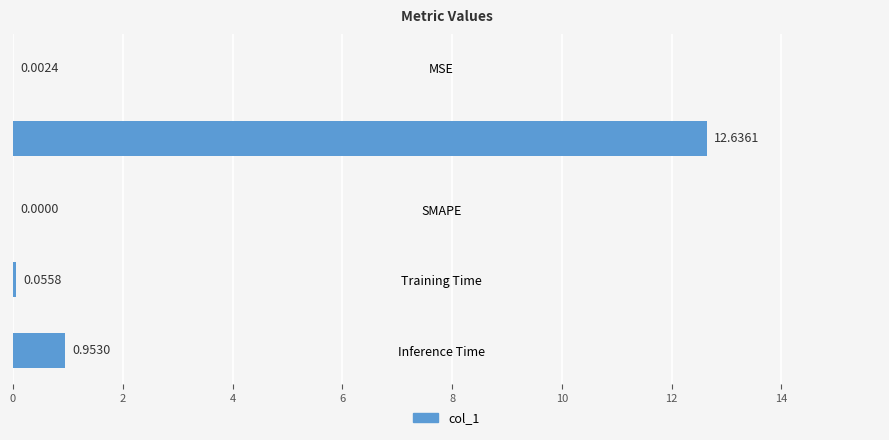

At which label is the value closest to 6?

Inference Time